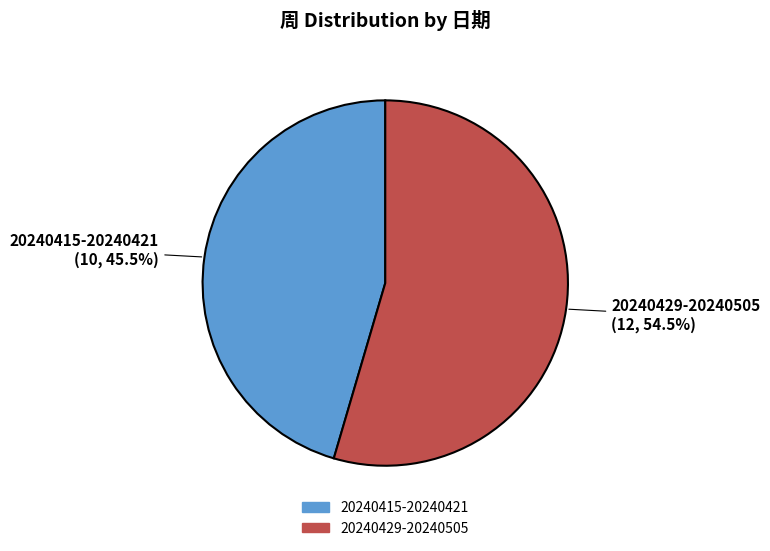

Which has a higher value, 20240429-20240505 or 20240415-20240421?

20240429-20240505